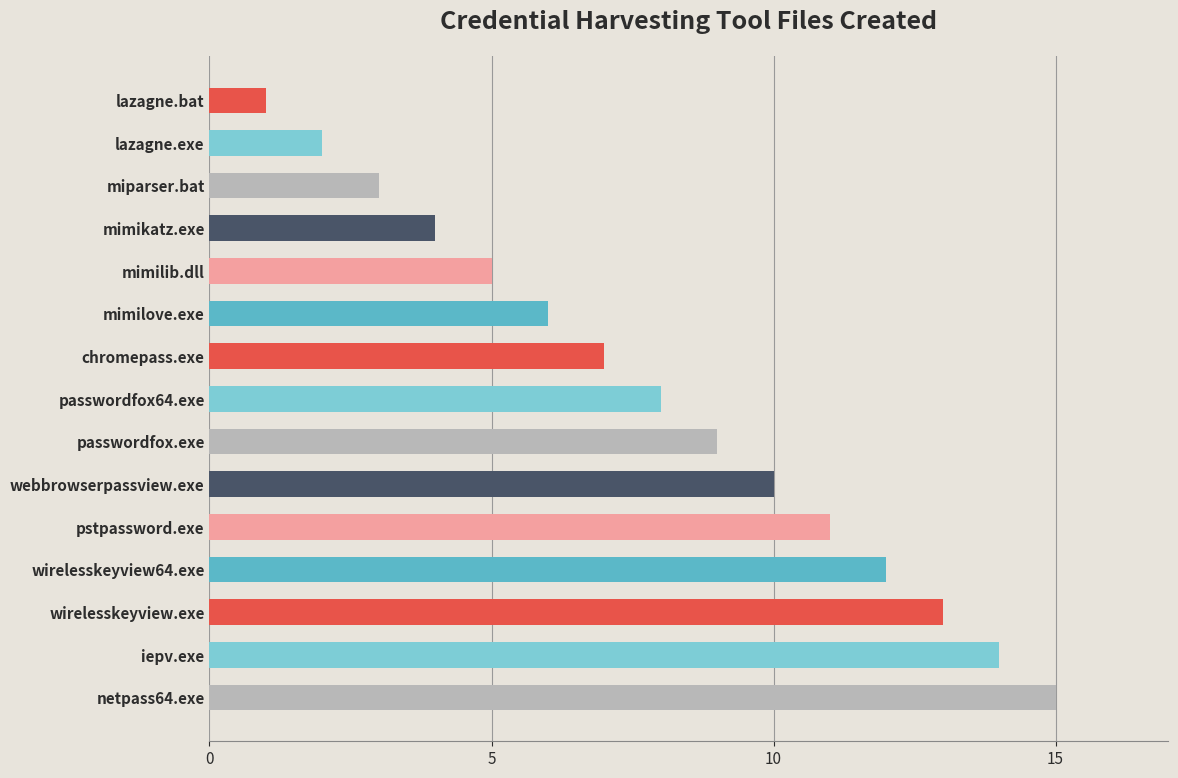

Which has a higher value, mimilove.exe or lazagne.bat?

mimilove.exe